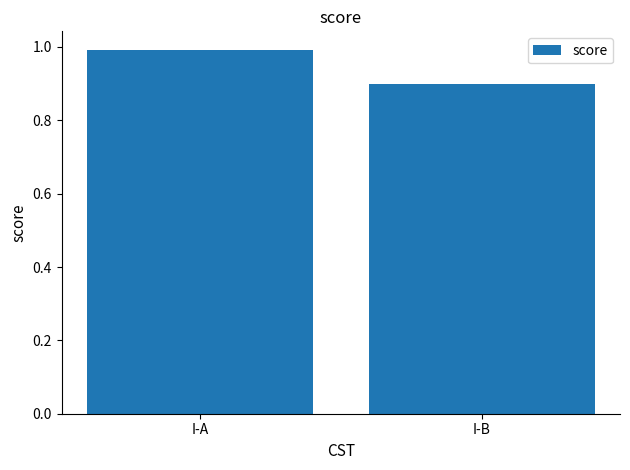

Rank the categories by value from lowest to highest.

I-B, I-A